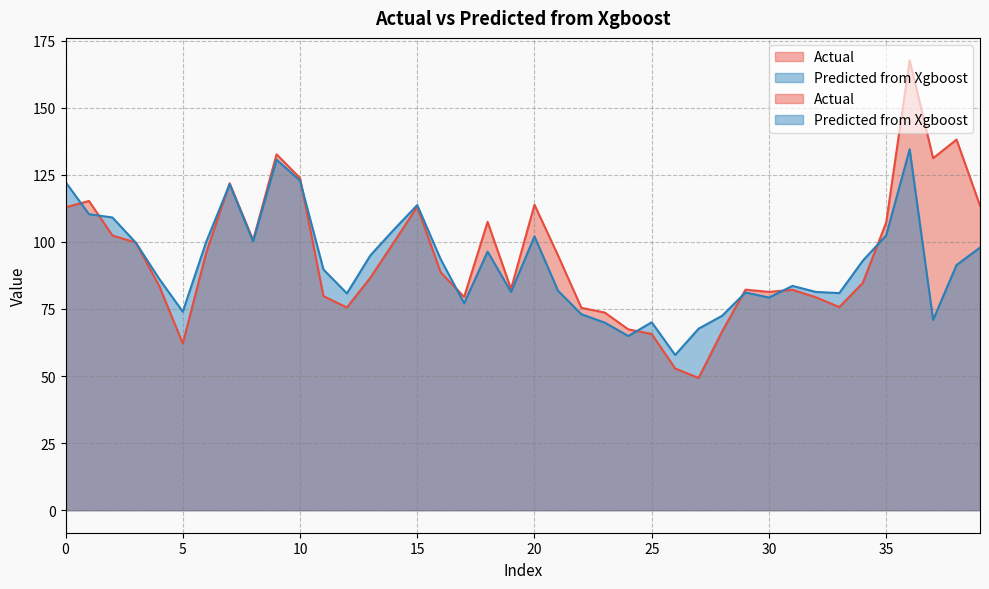

Reading right to left, what are all the values shown in this chart?

Actual: 113.5	138.1	131.2	167.7	107.3	84.7	75.7	79.4	82.1	81.4	82.2	66.6	49.3	52.8	65.7	67.4	73.7	75.4	95.0	113.8	82.5	107.5	79.5	88.7	113.1	99.8	86.7	75.5	79.8	123.8	132.6	100.6	121.8	96.0	62.1	83.5	99.8	102.4	115.2	112.9
Predicted from Xgboost: 97.9	91.4	70.9	134.5	102.5	93.0	80.9	81.4	83.6	79.3	81.1	72.4	67.7	57.9	70.0	64.9	69.9	73.0	81.9	102.0	81.4	96.4	77.1	93.5	113.7	104.5	95.0	80.8	89.7	122.9	130.6	100.2	121.5	100.0	74.0	86.2	99.7	109.1	110.3	122.3